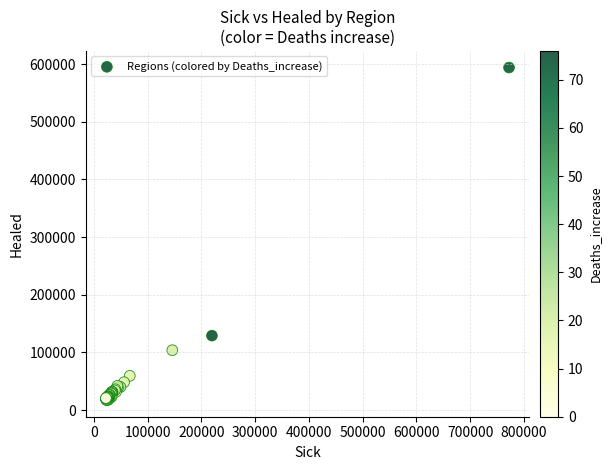

What Y value in the scatter plot is closest to 305693?

129205